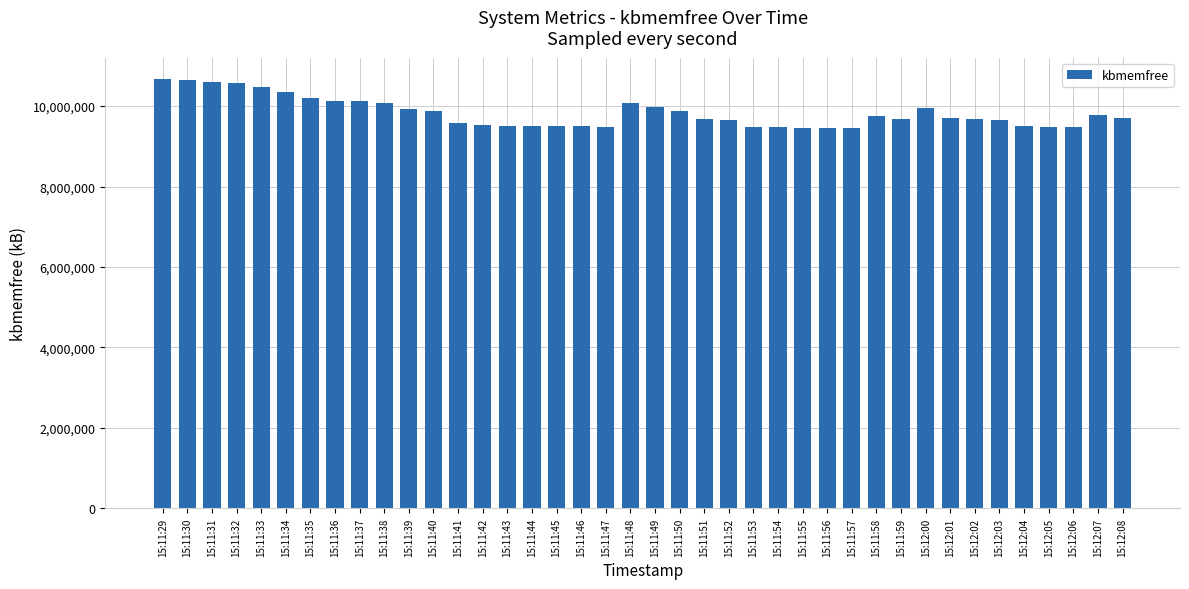

What is the ratio of the value at 15:11:44 to the value at 15:11:46?

1.0